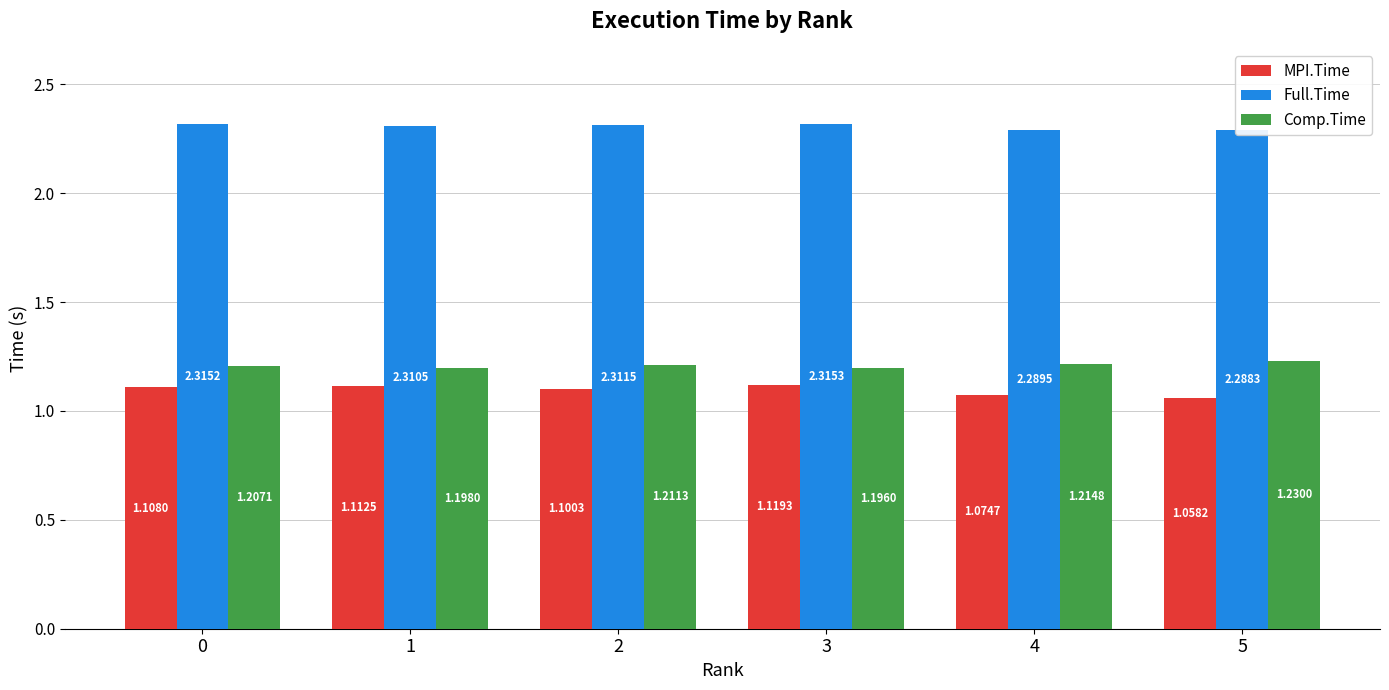

What is the sum of the MPI.Time values at 5 and 3?

2.2